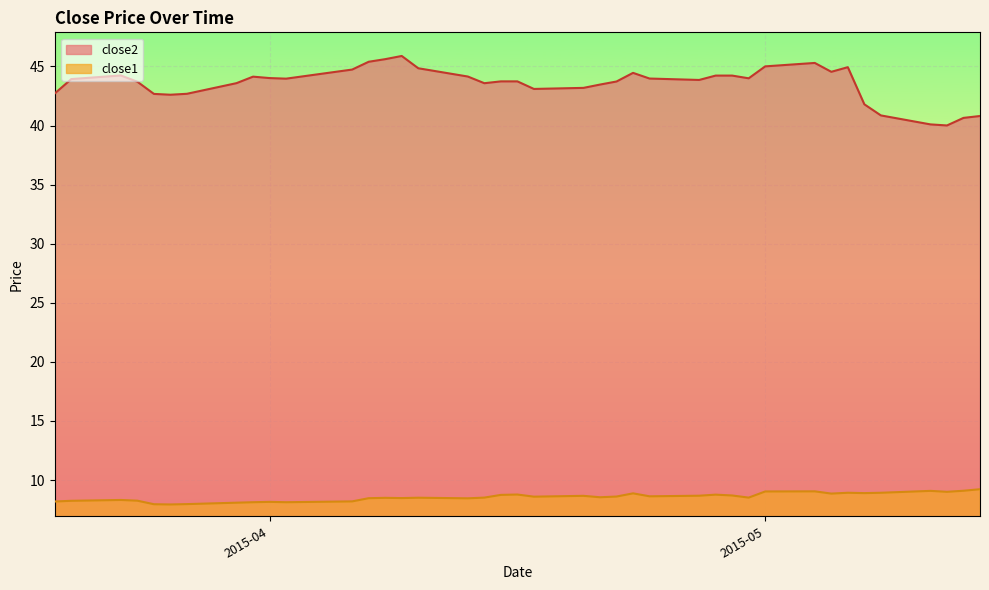

List the series in order of their peak value, highest first.

close2, close1